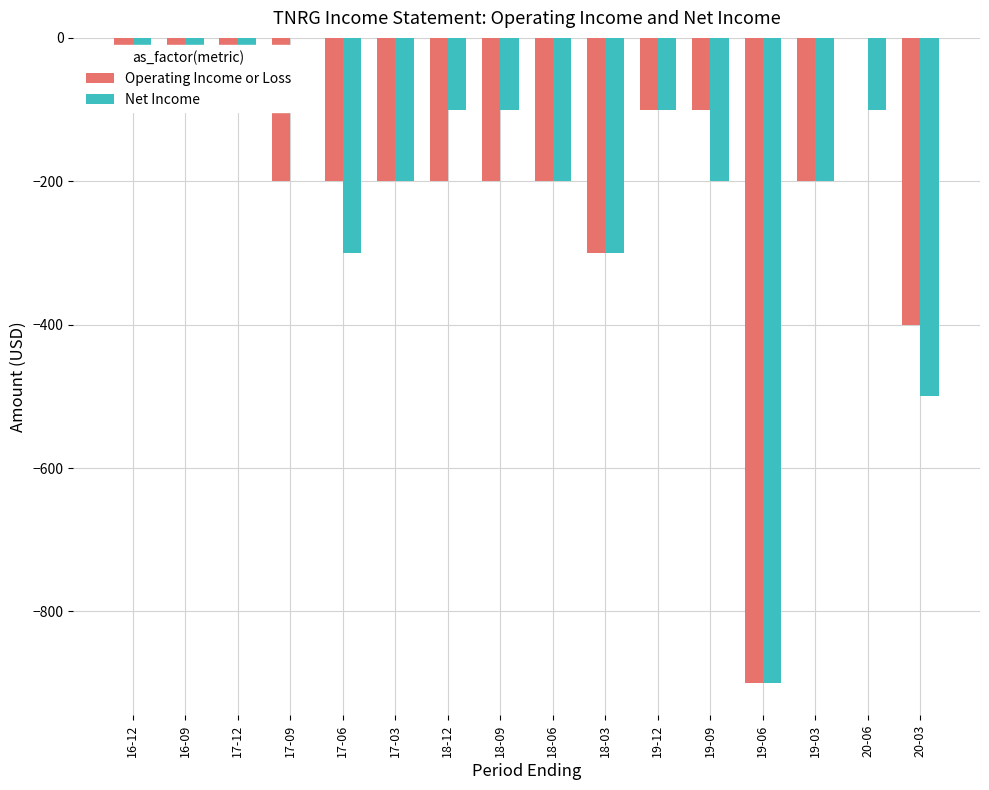

The Operating Income or Loss series shows -200 at 17-09. True or false?

True